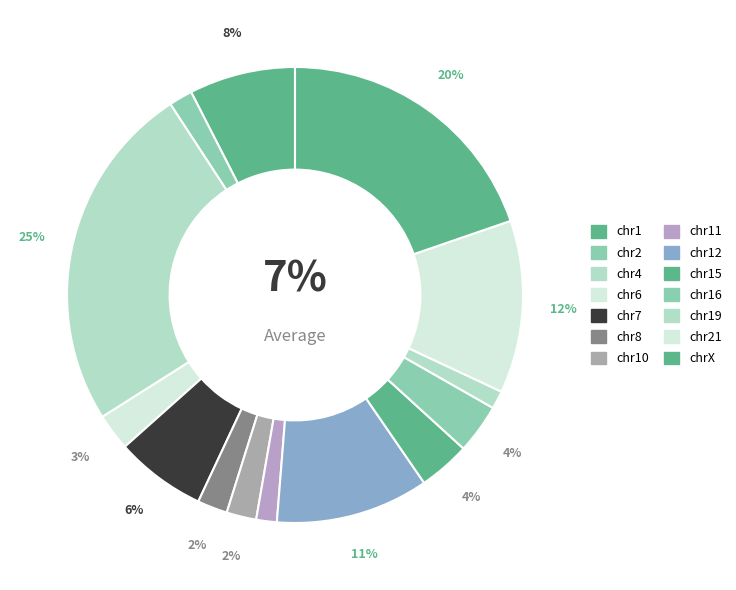

True or false: chr12 accounts for 5% of the total.

False